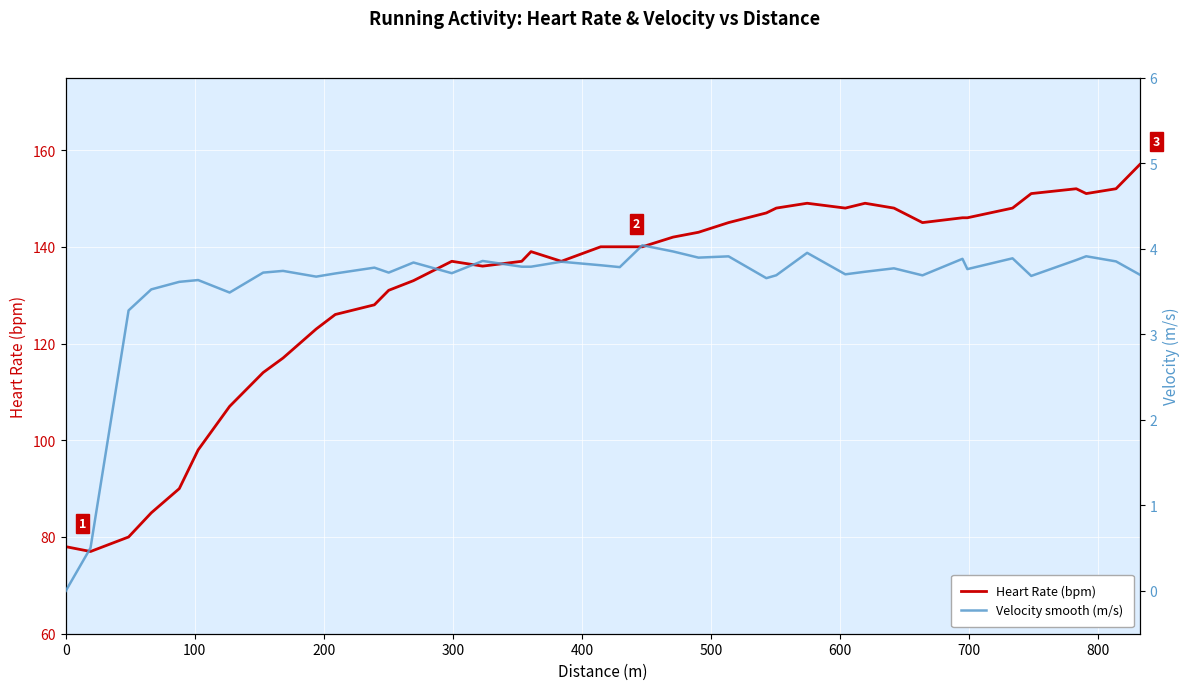

What is the sum of all Heart Rate (bpm) values?

5260